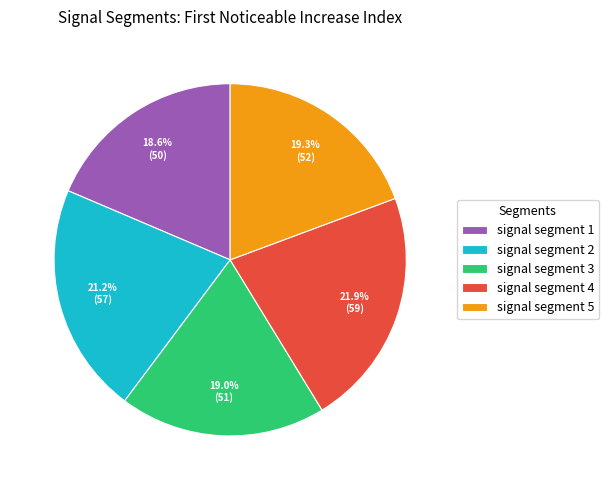

Which has a higher value, signal segment 1 or signal segment 5?

signal segment 5